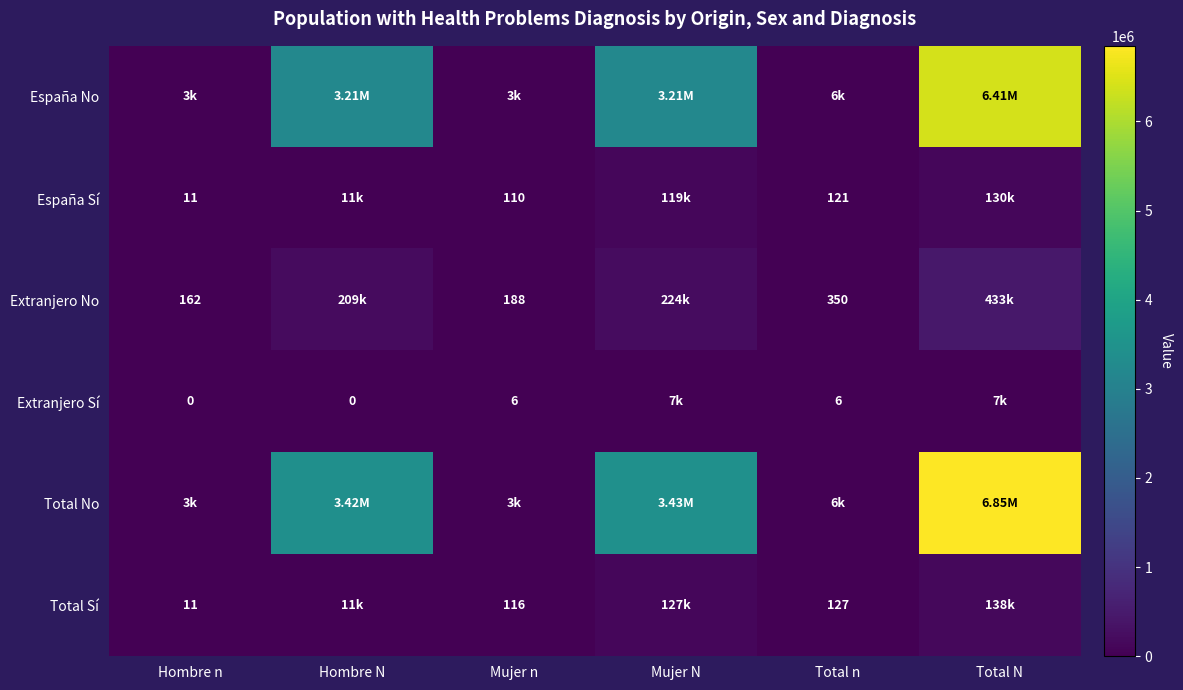

At which category does the chart reach its minimum across all series?

Hombre n